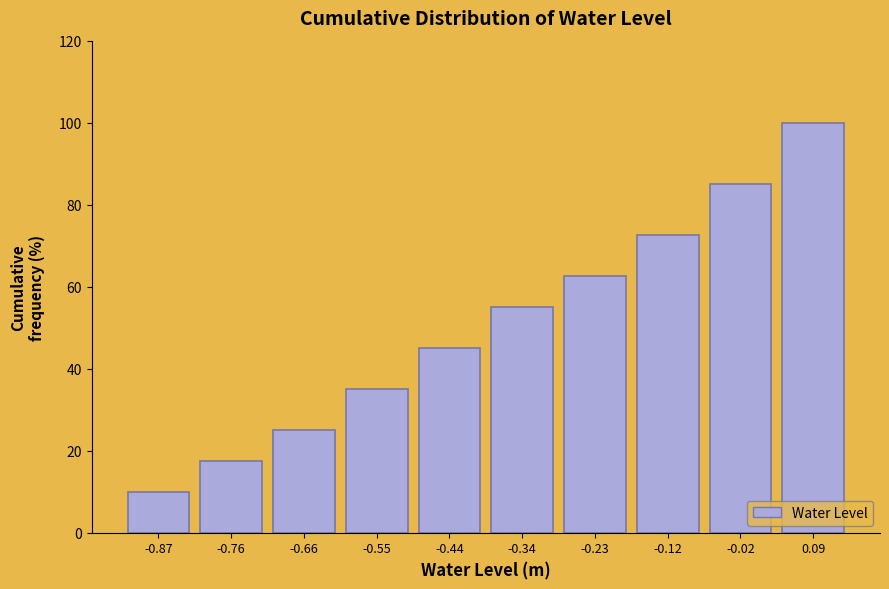

Reading right to left, extract all data points from this chart.

100.0	85.0	72.5	62.5	55.0	45.0	35.0	25.0	17.5	10.0